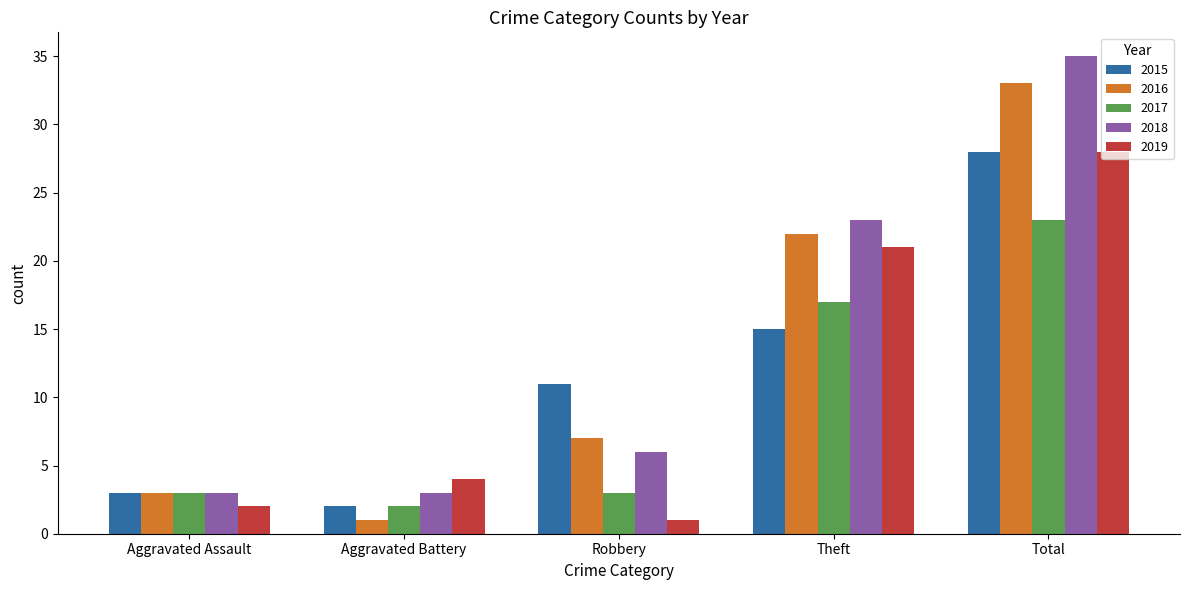

Which series has the largest total across all categories?

2018